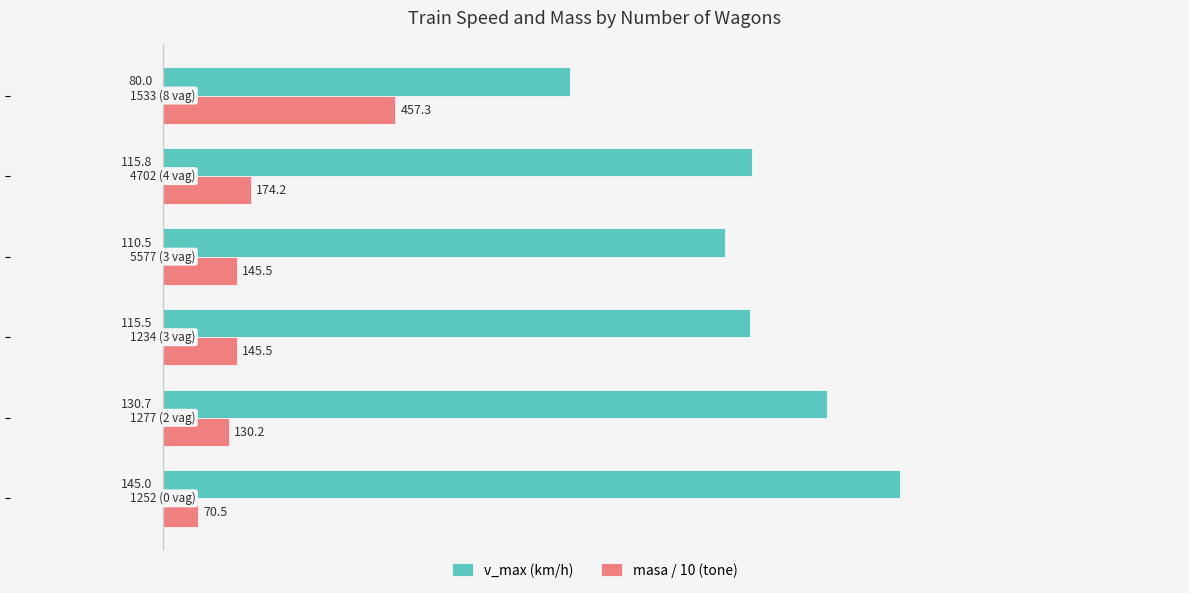

List the series in order of their overall mean, highest first.

v_max (km/h), masa / 10 (tone)